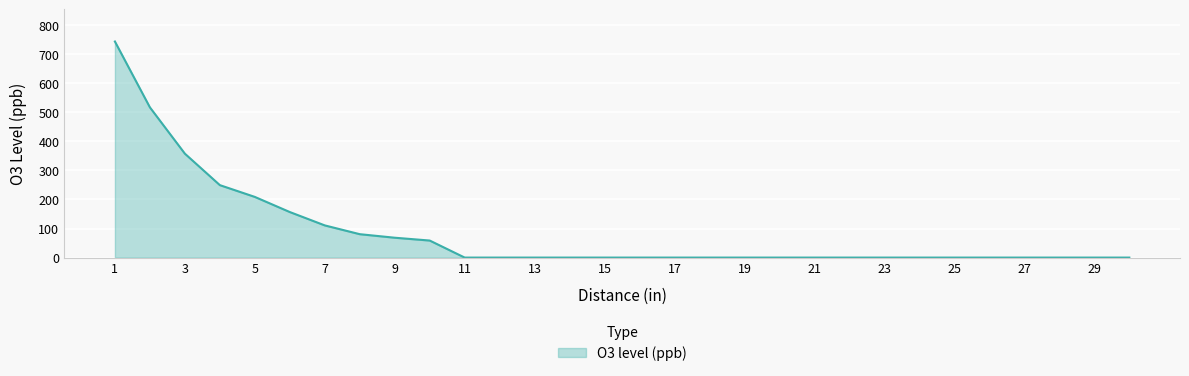

What is the difference between the maximum and minimum values?

743.5